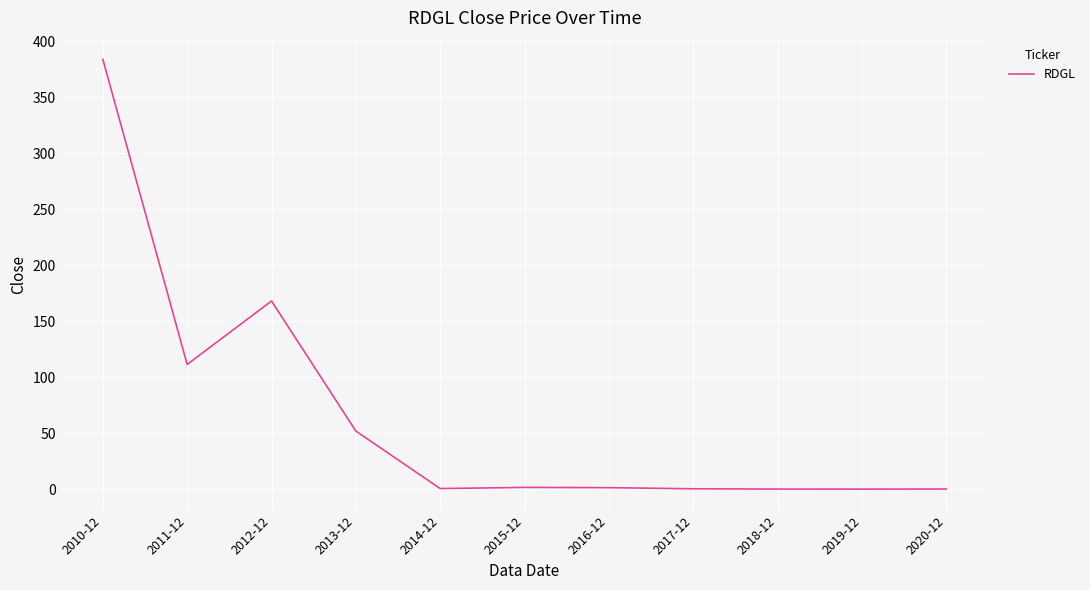

The value at 2010-12 is 384.0. True or false?

True